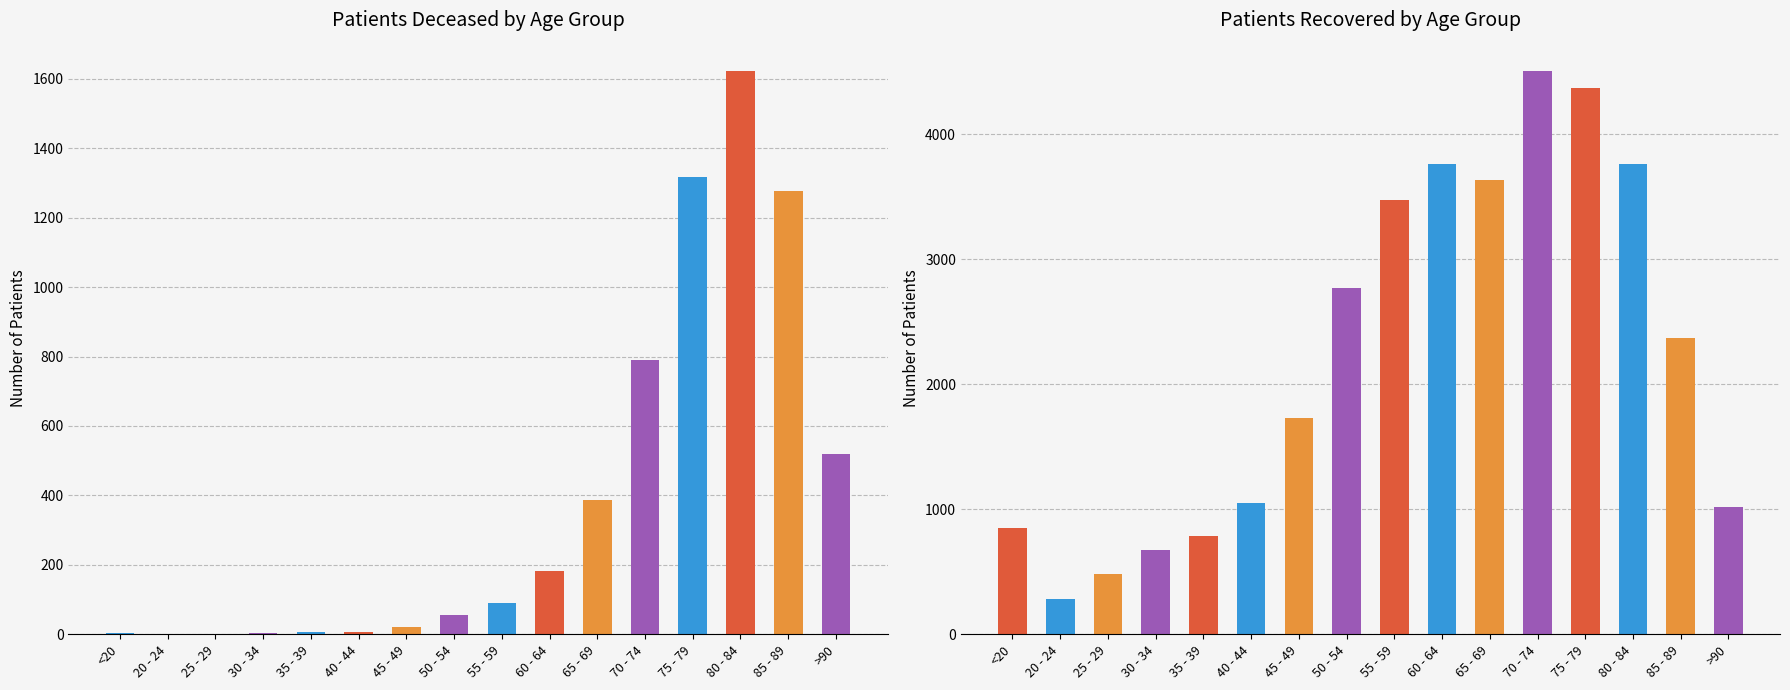

Which has a higher value, 70 - 74 or 40 - 44?

70 - 74